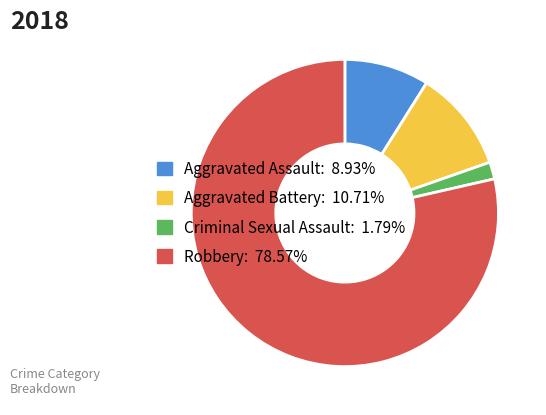

What is the majority slice?

Robbery